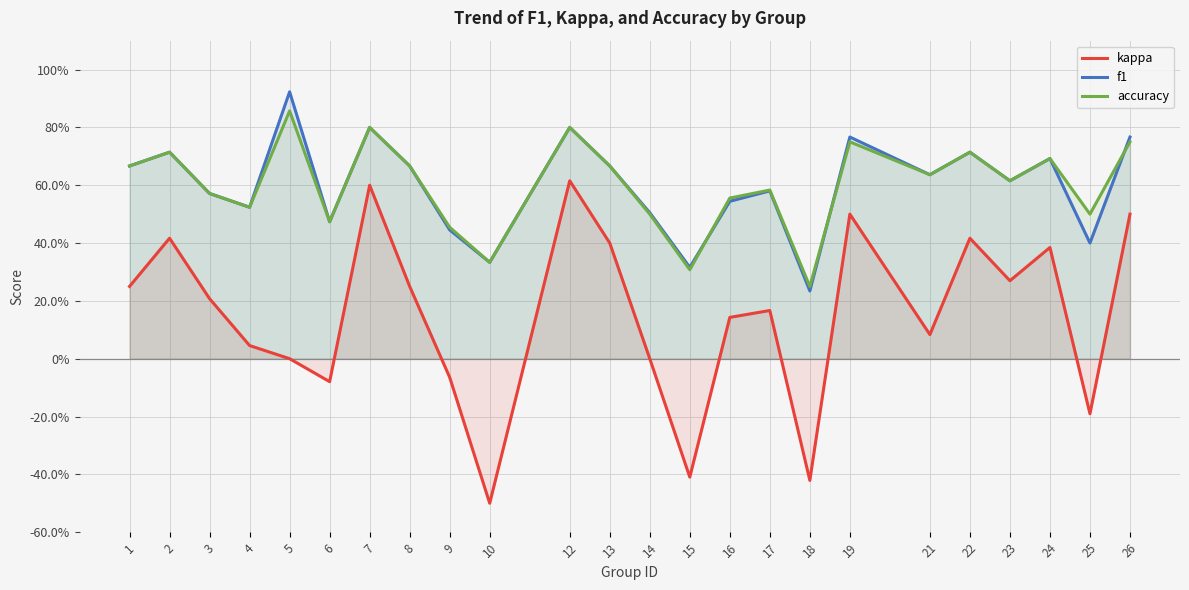

The value of kappa at 23 is 0.3. True or false?

True